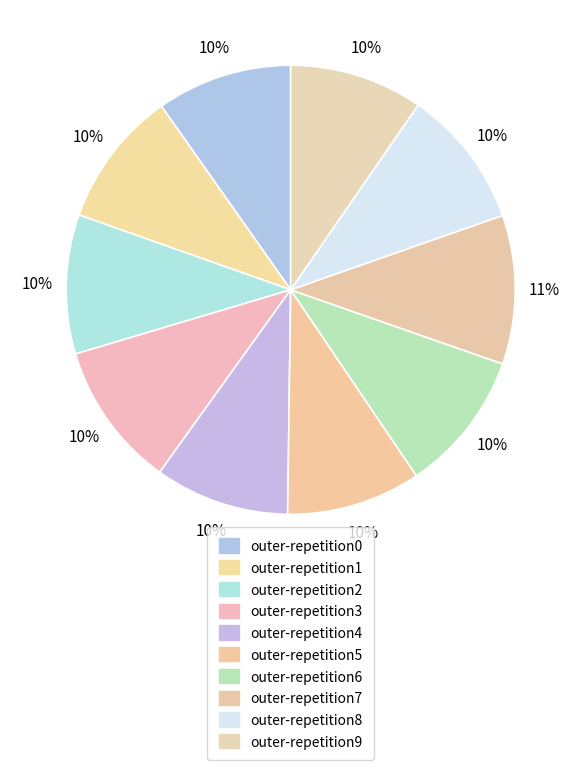

How many slices are in this pie chart?

10